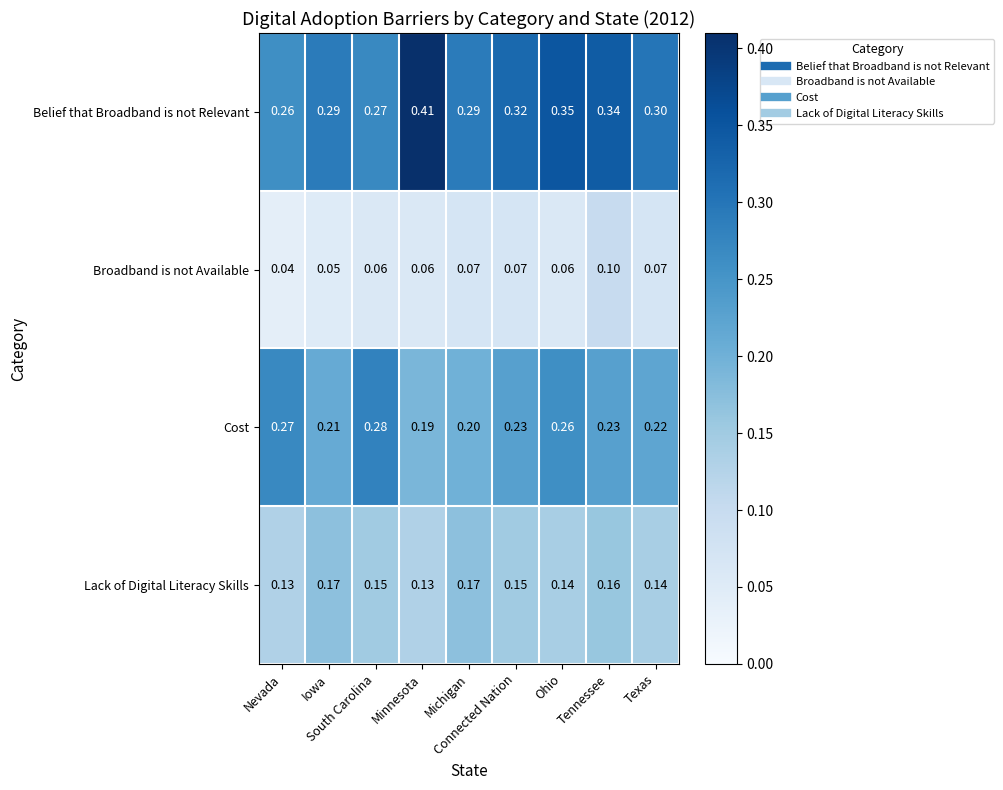

At how many categories does at least one series exceed 0?

9